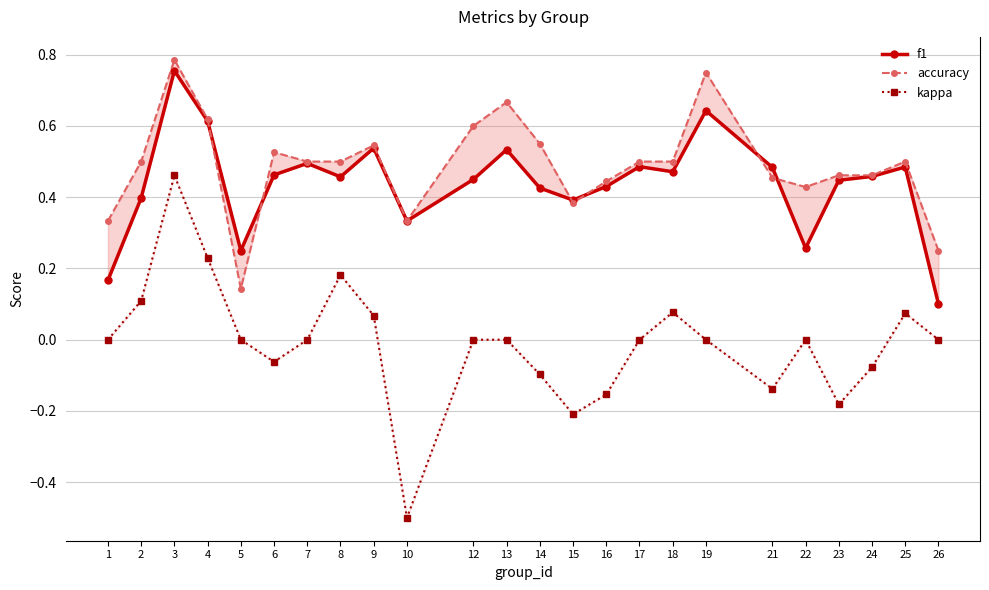

Reading left to right, list all the values displayed in this chart.

f1: 1=0.2	2=0.4	3=0.8	4=0.6	5=0.2	6=0.5	7=0.5	8=0.5	9=0.5	10=0.3	12=0.5	13=0.5	14=0.4	15=0.4	16=0.4	17=0.5	18=0.5	19=0.6	21=0.5	22=0.3	23=0.4	24=0.5	25=0.5	26=0.1
accuracy: 1=0.3	2=0.5	3=0.8	4=0.6	5=0.1	6=0.5	7=0.5	8=0.5	9=0.5	10=0.3	12=0.6	13=0.7	14=0.6	15=0.4	16=0.4	17=0.5	18=0.5	19=0.8	21=0.5	22=0.4	23=0.5	24=0.5	25=0.5	26=0.2
kappa: 1=0.0	2=0.1	3=0.5	4=0.2	5=0.0	6=-0.1	7=0.0	8=0.2	9=0.1	10=-0.5	12=0.0	13=0.0	14=-0.1	15=-0.2	16=-0.2	17=0.0	18=0.1	19=0.0	21=-0.1	22=0.0	23=-0.2	24=-0.1	25=0.1	26=0.0